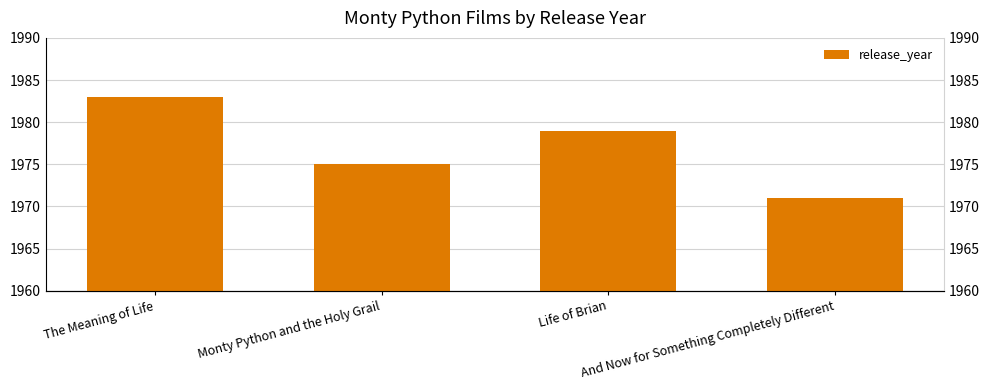

Does the chart contain any negative values?

No